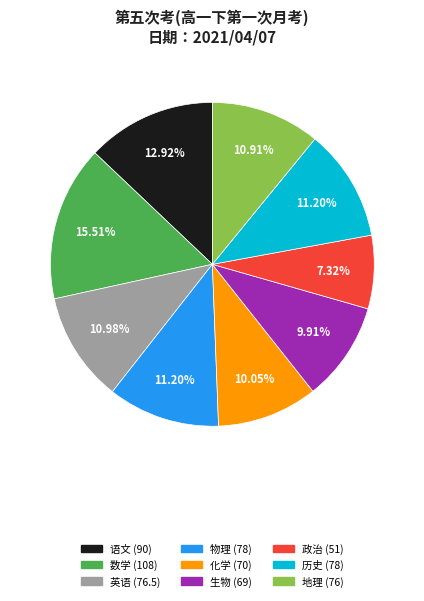

To the nearest percent, what percentage of the pie is 历史?

11%